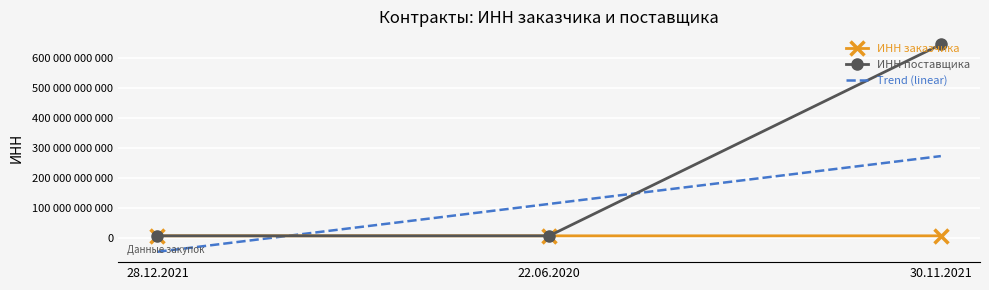

Where does the ИНН поставщика series first go above 7751088315?

30.11.2021